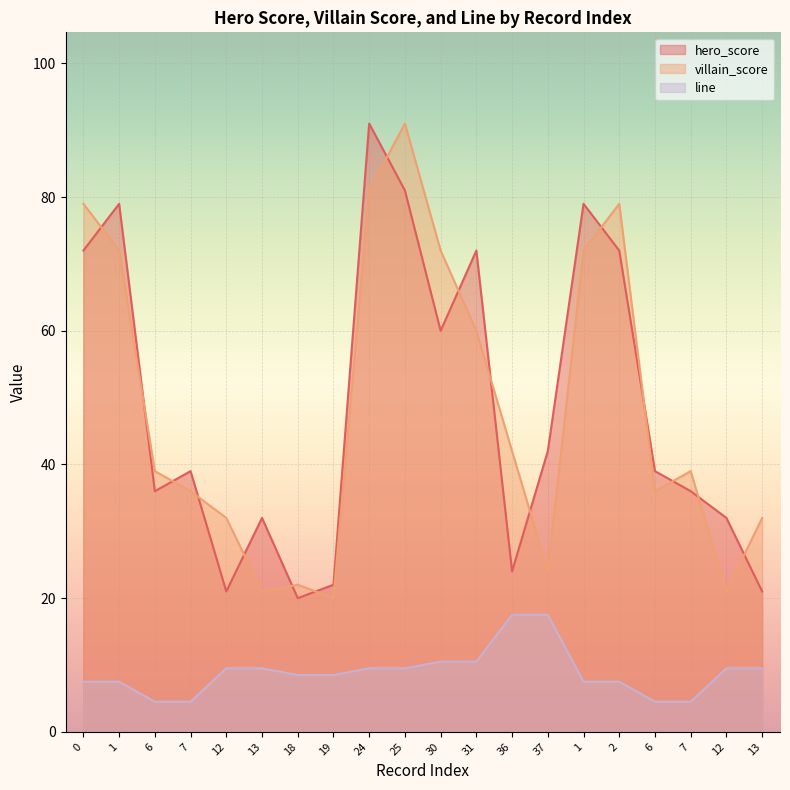

Count the number of data series in this chart.

3